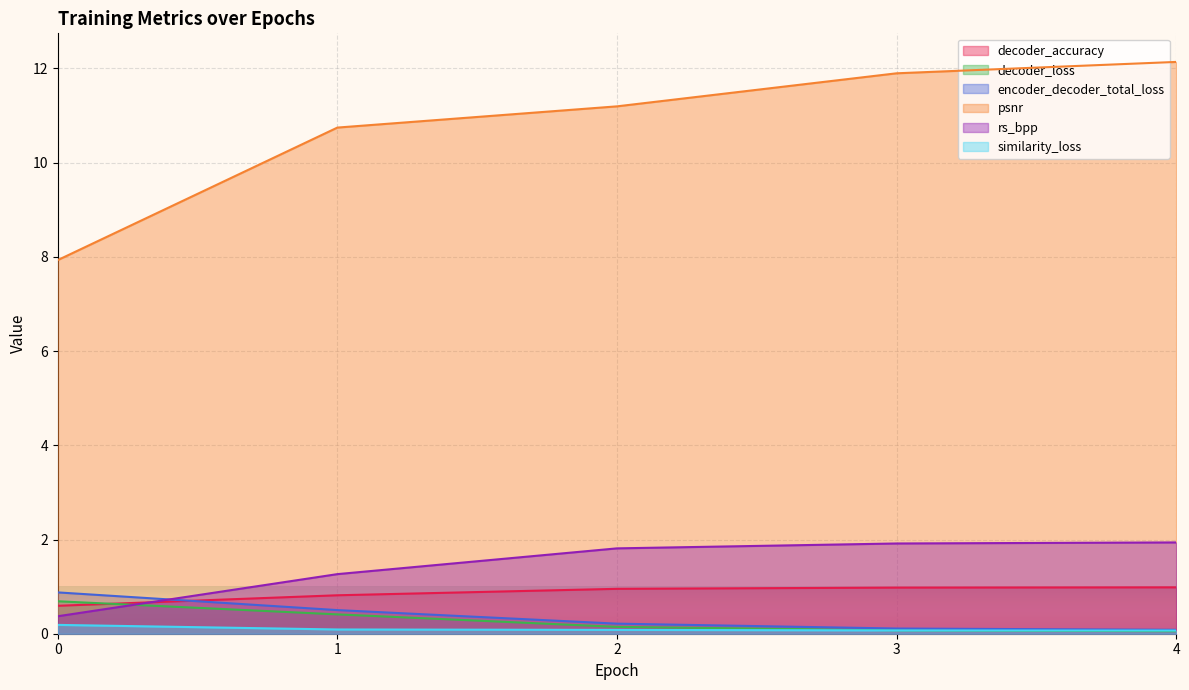

The value of decoder_accuracy at 1 is 0.4. True or false?

False